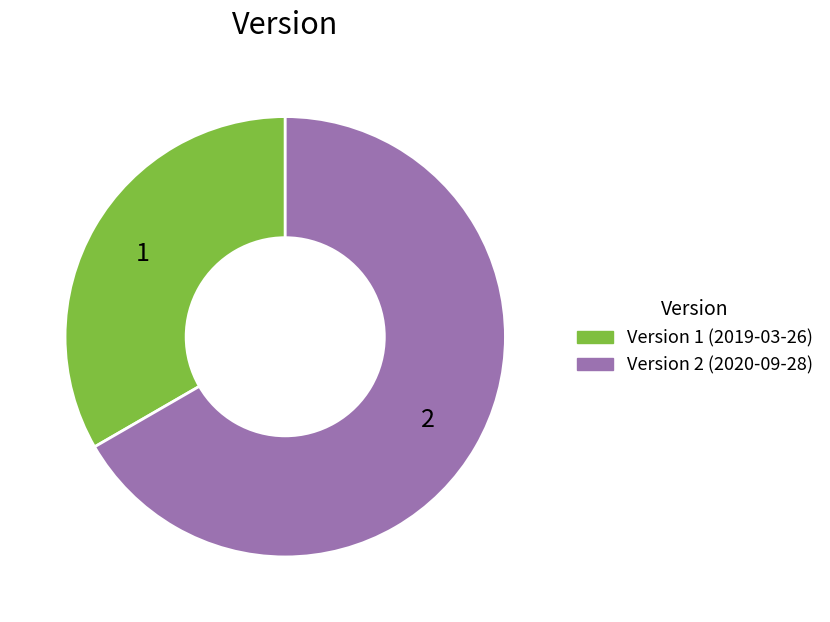

Approximately how many times larger is the value at Version 1 (2019-03-26) compared to Version 2 (2020-09-28)?

0.5